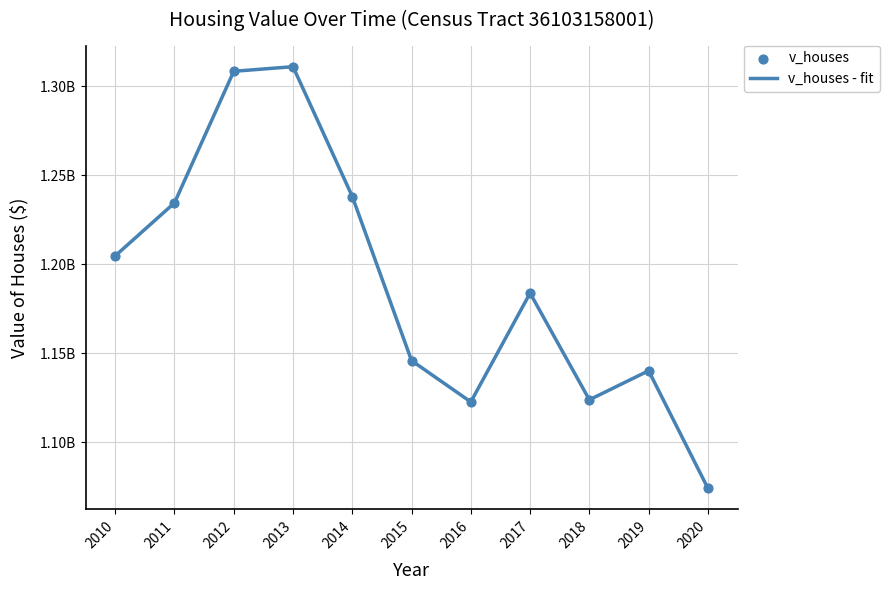

Does the chart have visible grid lines?

Yes